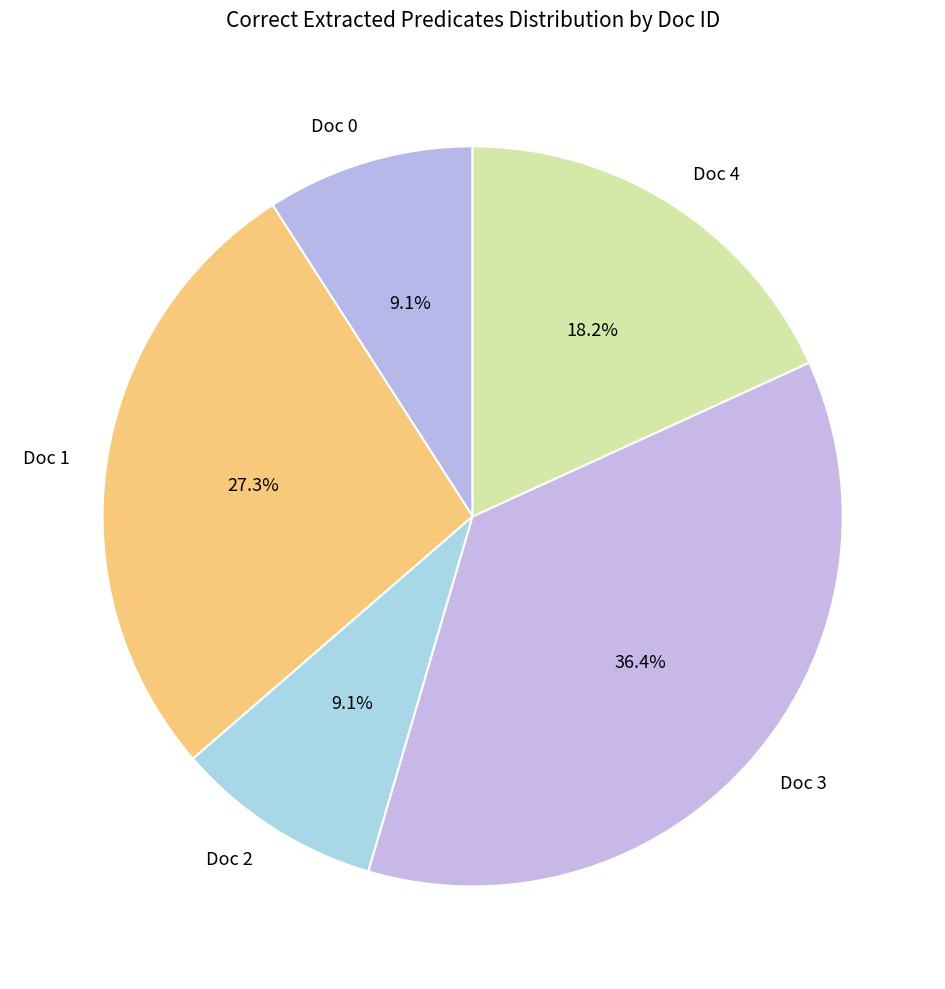

How many segments does this pie chart have?

5